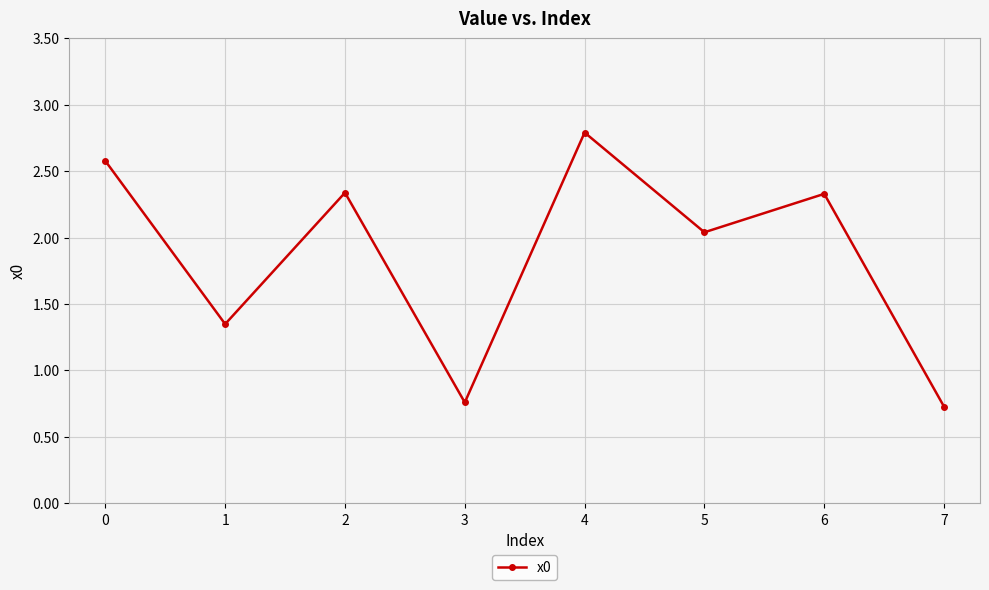

Approximately how many times larger is the value at 6 compared to 2?

1.0